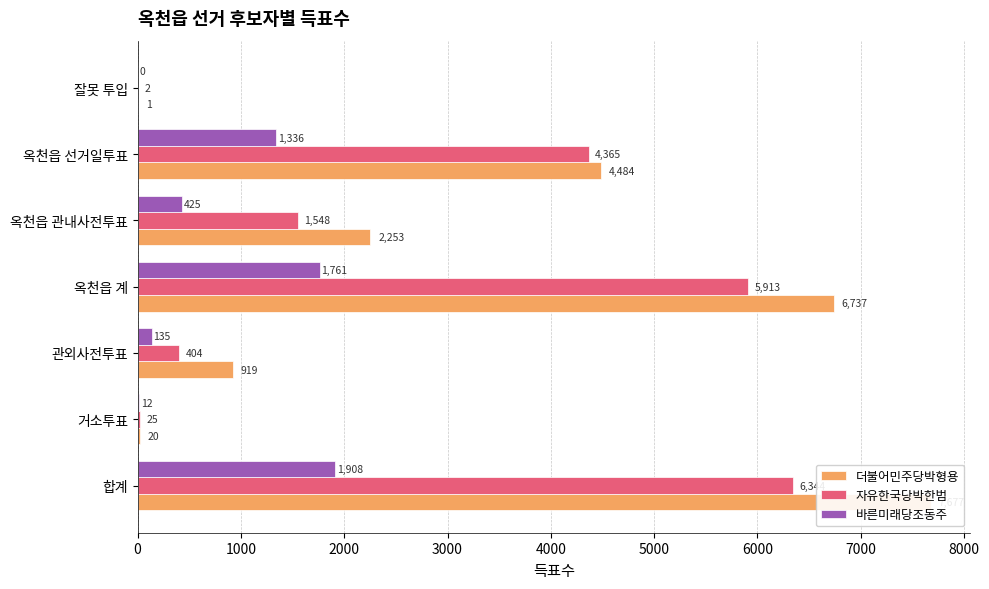

How many categories are shown in the chart?

7